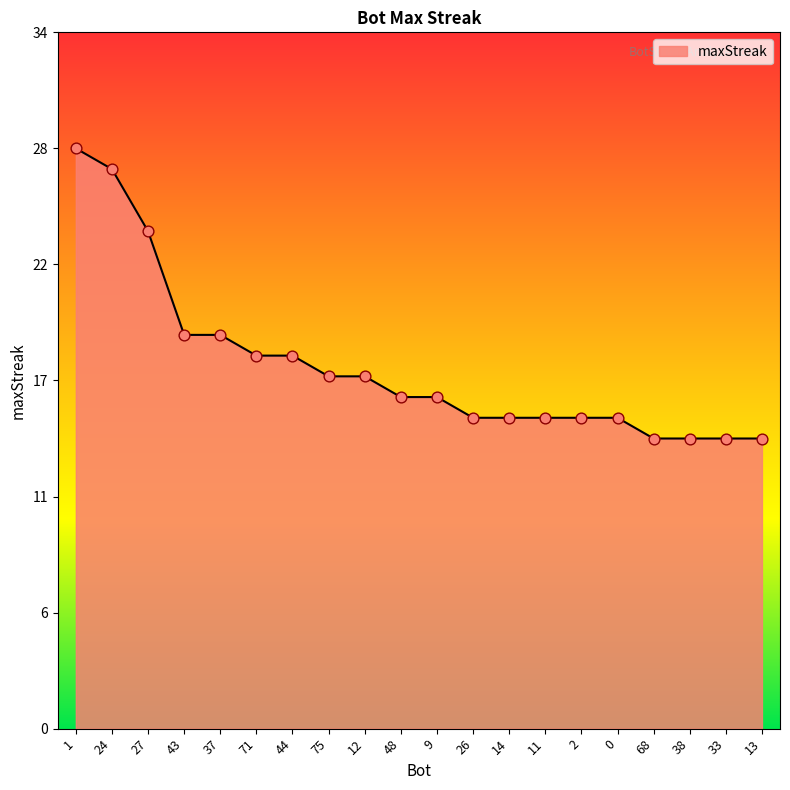

What is the change in value from 1 to 14?

-13